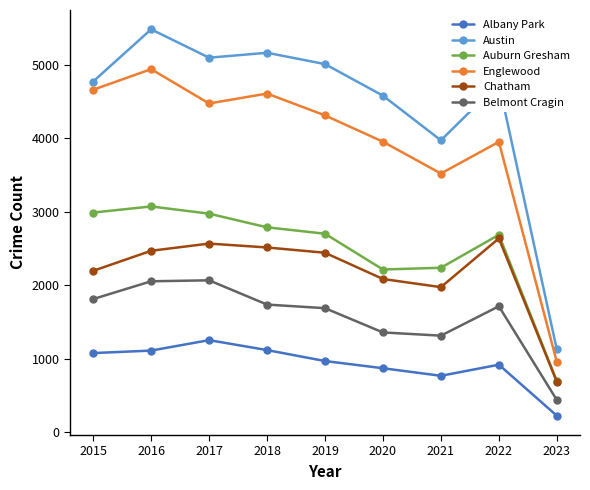

What is the average value of the Albany Park series?

922